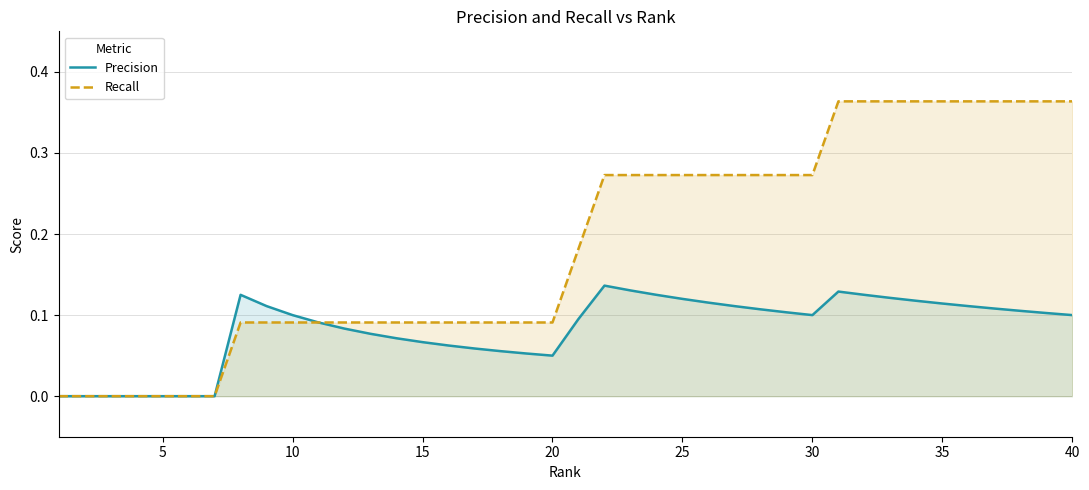

List the series in order of their overall mean, highest first.

Recall, Precision